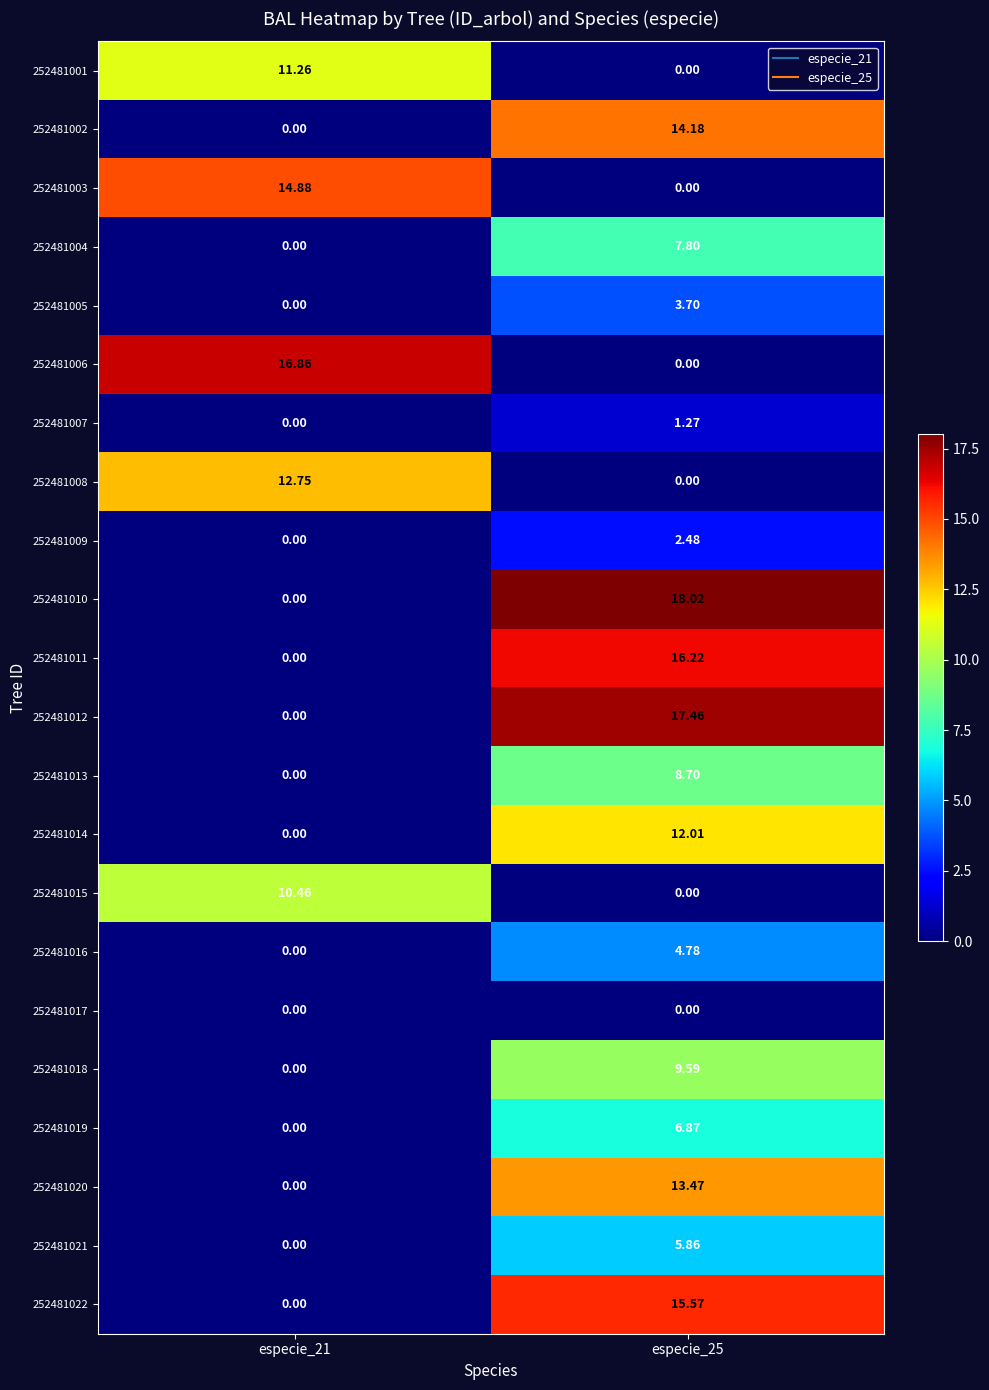

Count the number of data series in this chart.

22